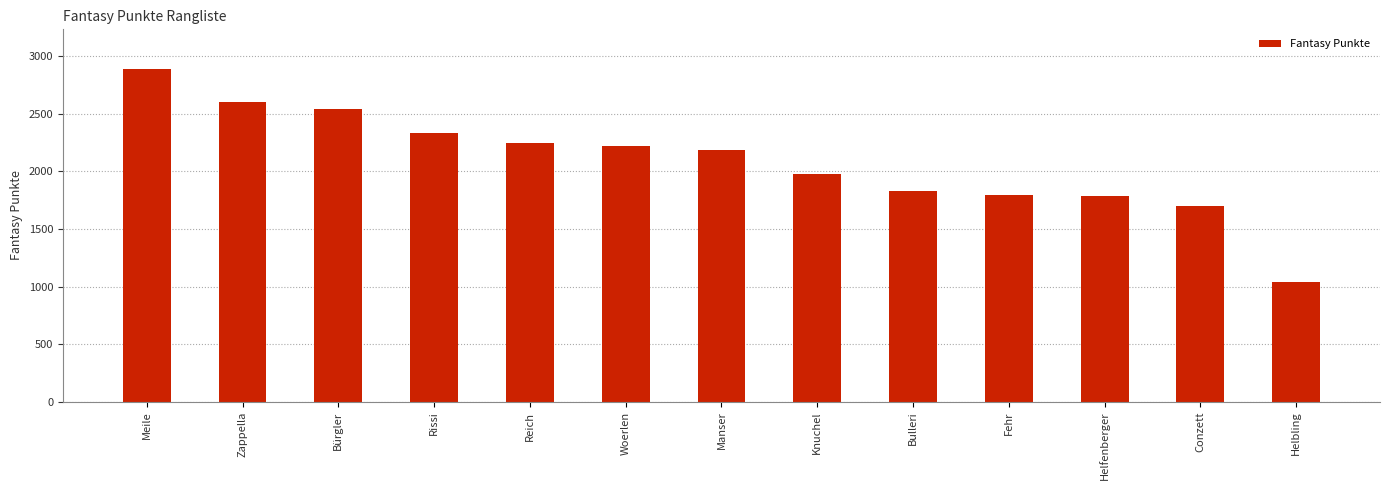

How many categories are shown in the chart?

13